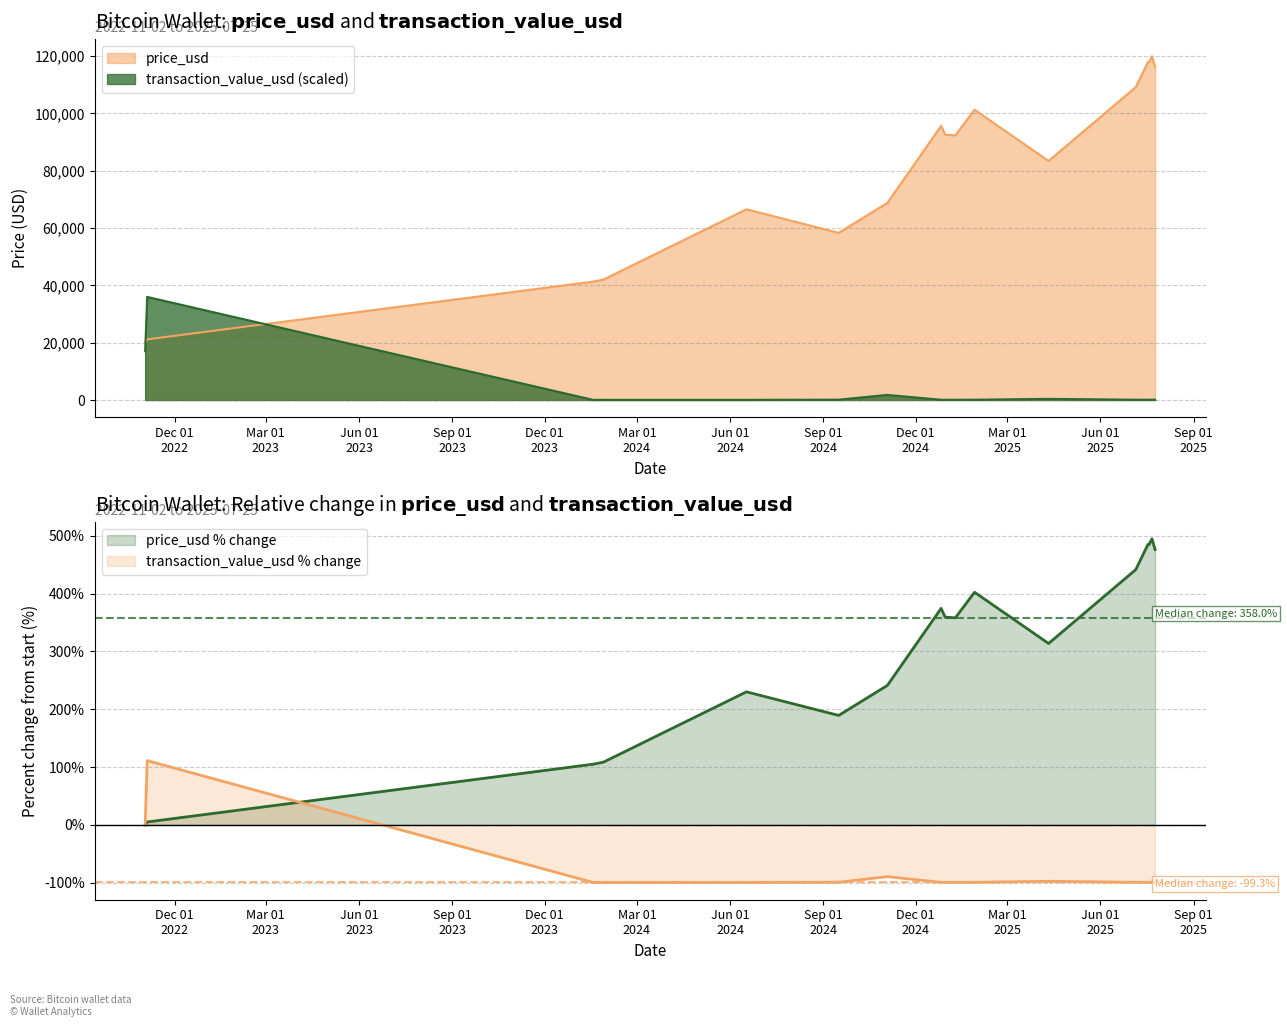

What is the difference between the maximum and minimum values?

99787.8